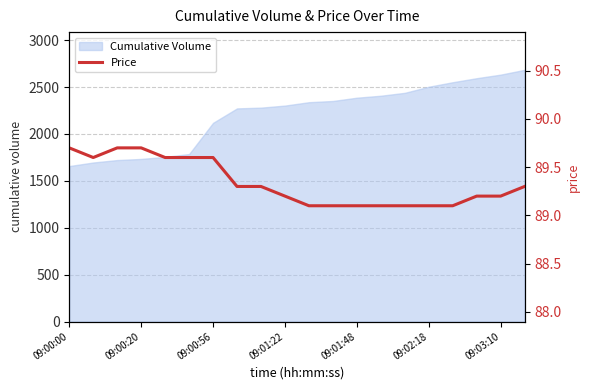

The value of Cumulative Volume at 09:01:22 is 3185. True or false?

False